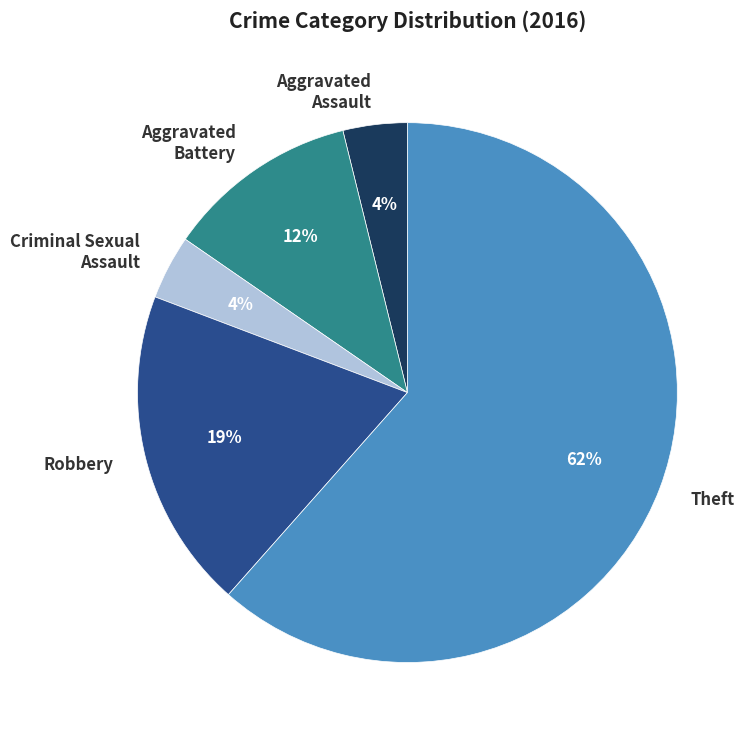

Which has a higher value, Criminal Sexual Assault or Theft?

Theft